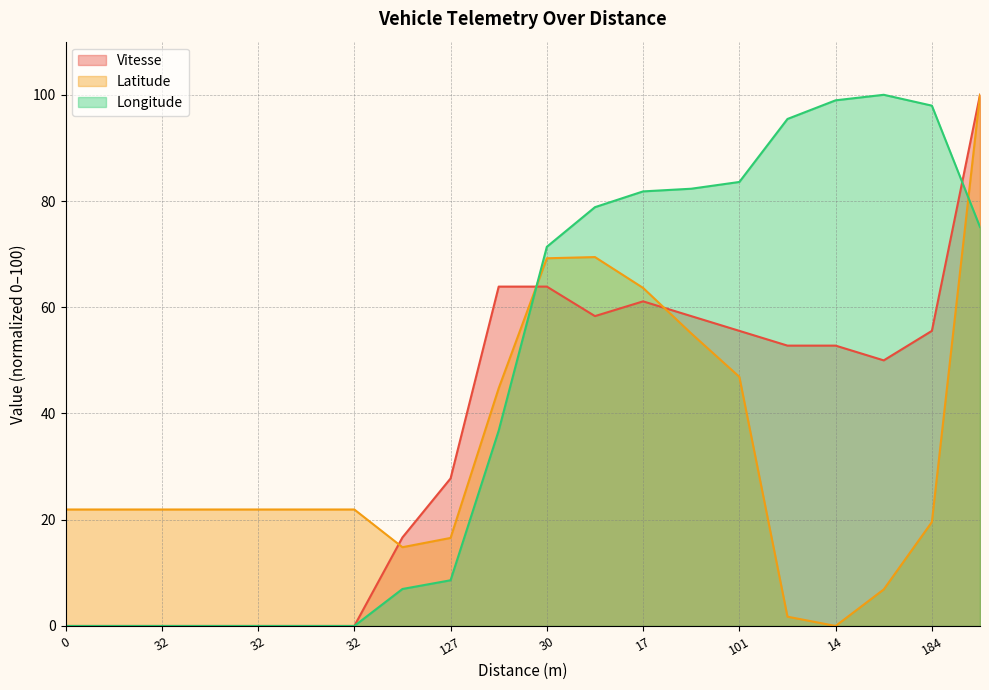

How many intersections are there between Longitude and Latitude?

2